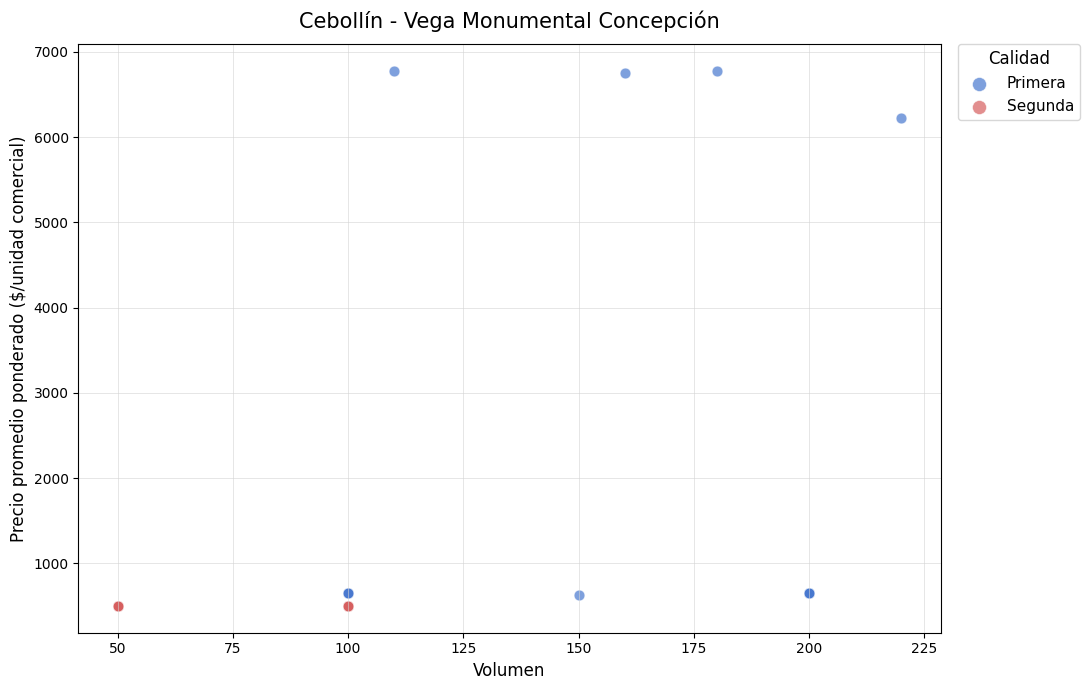

Which series reaches the maximum Y coordinate?

Primera